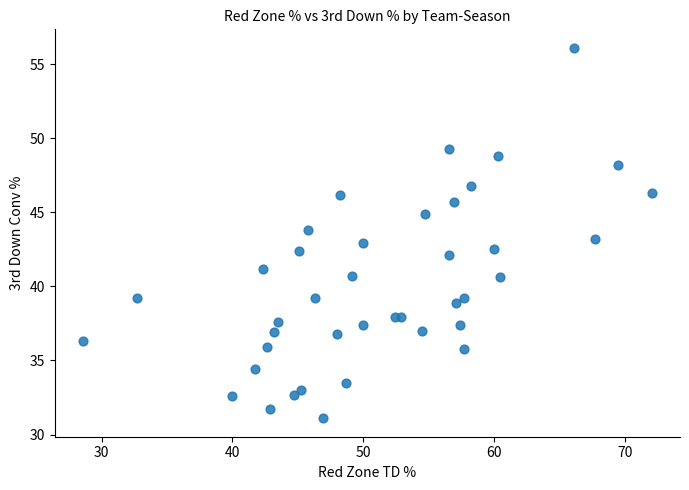

What is the range of Y values (max minus min)?

25.0